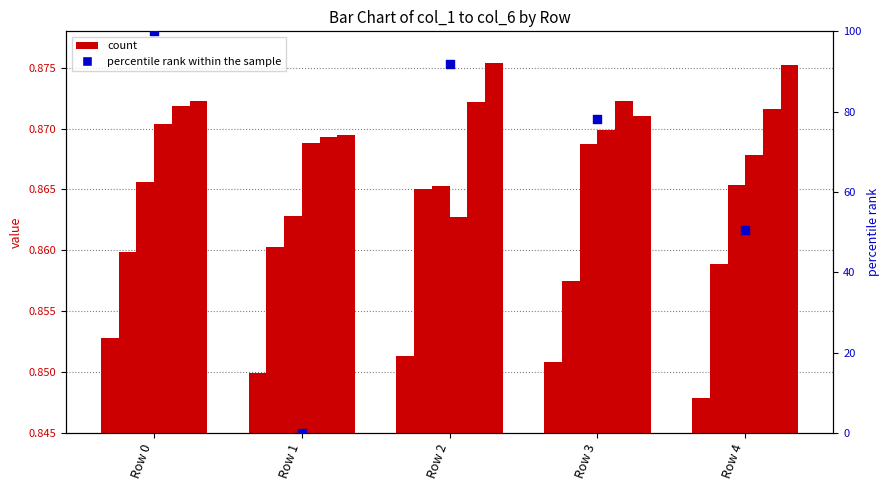

Which series has the largest total across all categories?

col_6